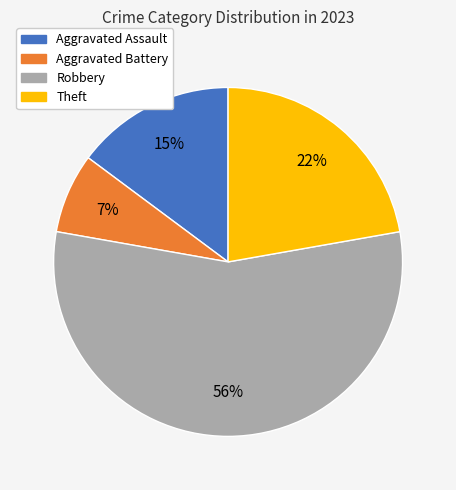

The Aggravated Battery slice represents 1% of the pie. True or false?

False